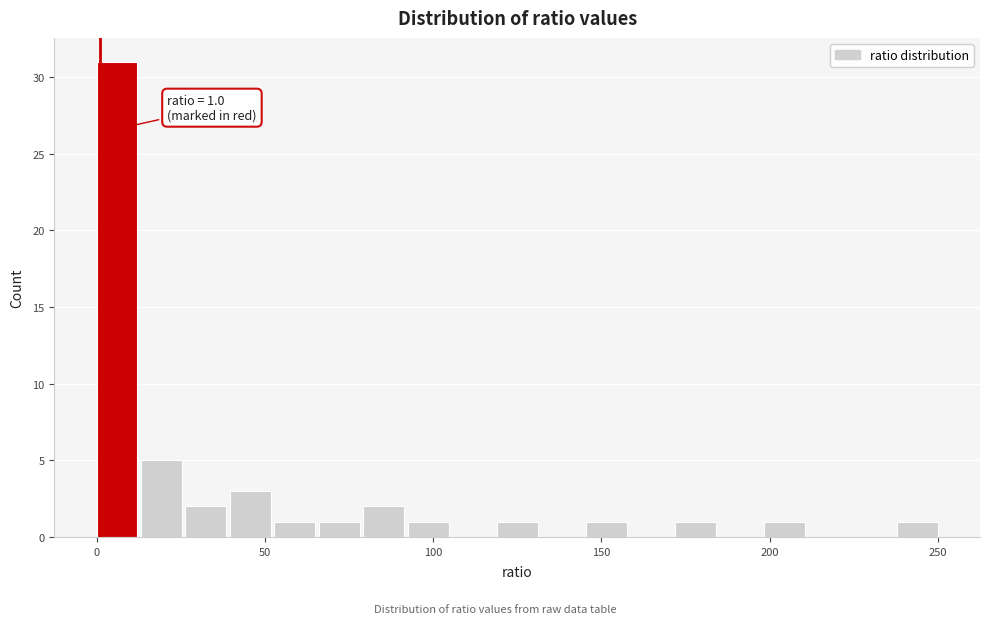

Read against the x-axis, roughly where is the centre of the tallest bar?

5